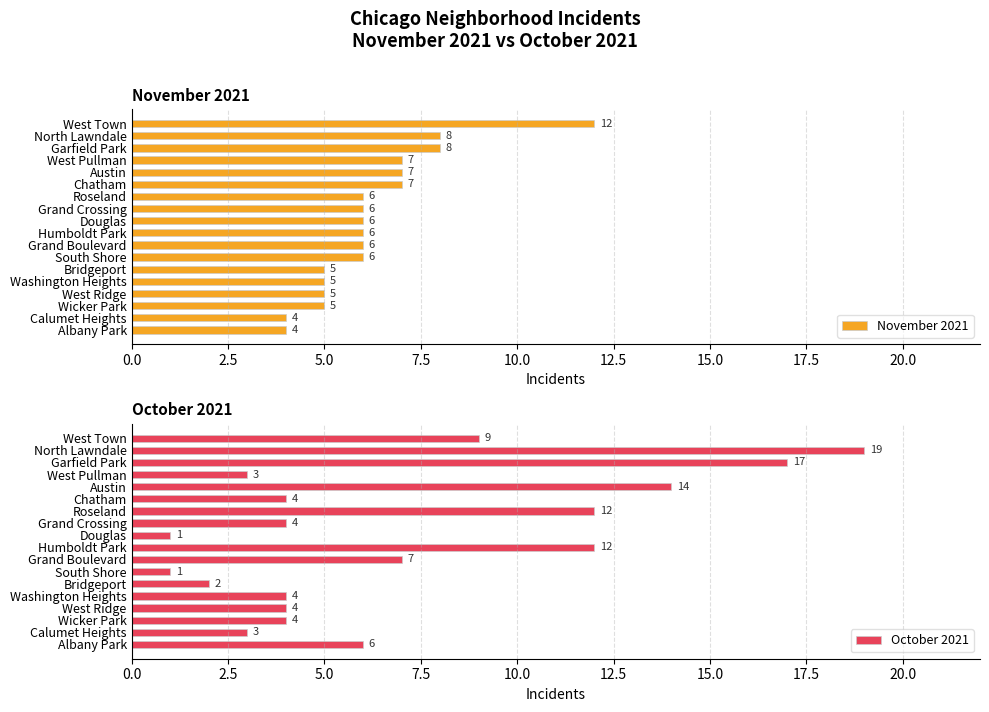

The November 2021 series shows 6 at Douglas. True or false?

True